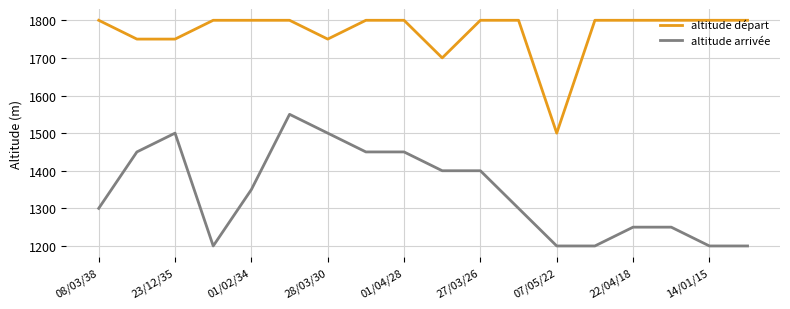

True or false: altitude départ and altitude arrivée intersect in this chart.

False